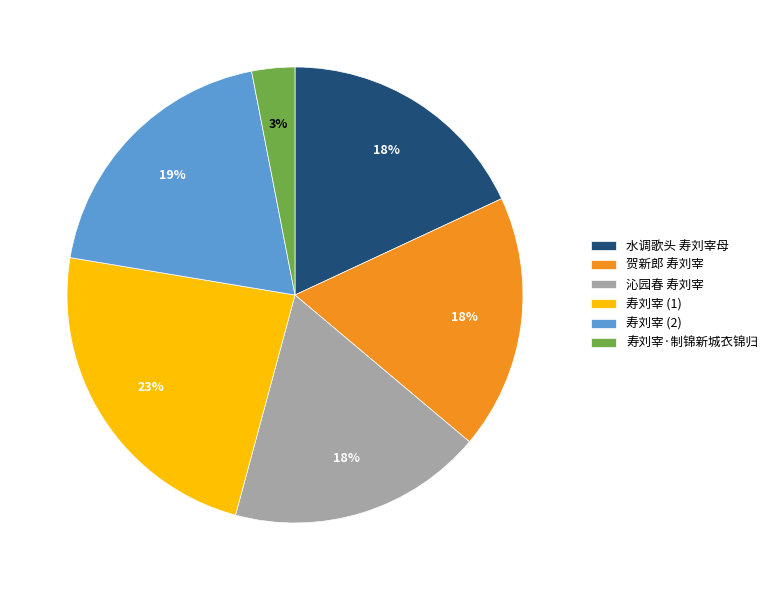

Which slice is the largest?

寿刘宰 (1)